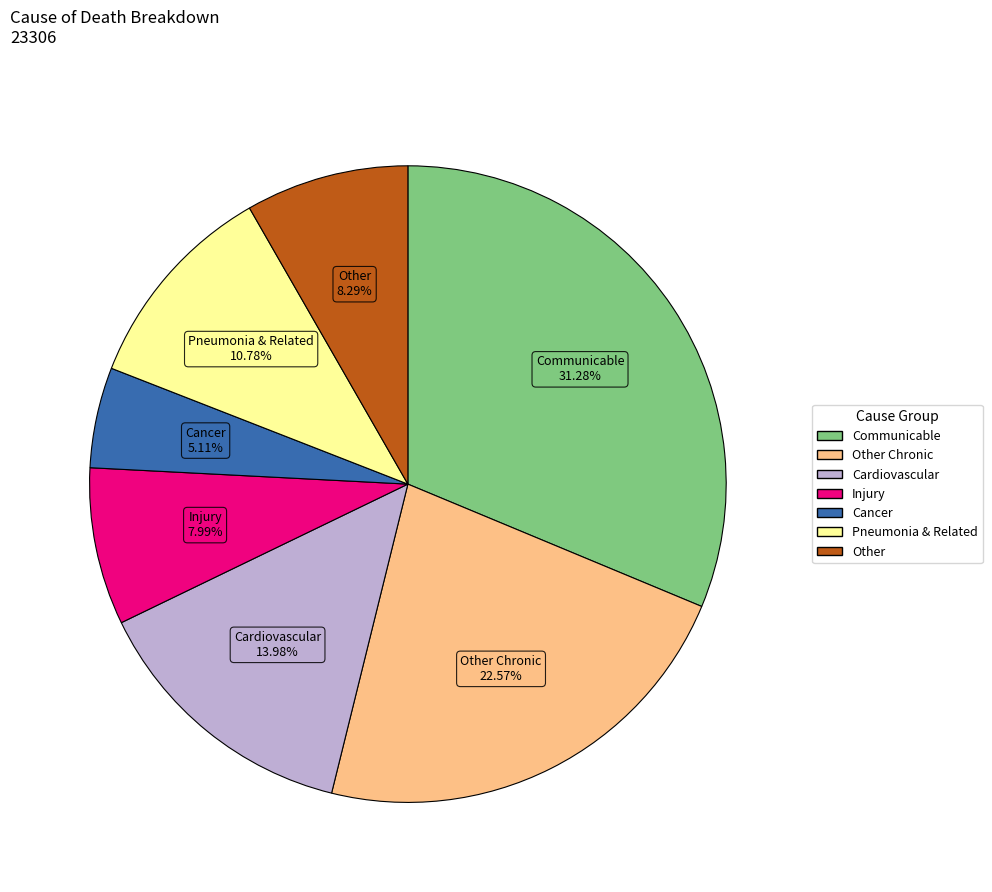

Does any single category account for the majority?

No